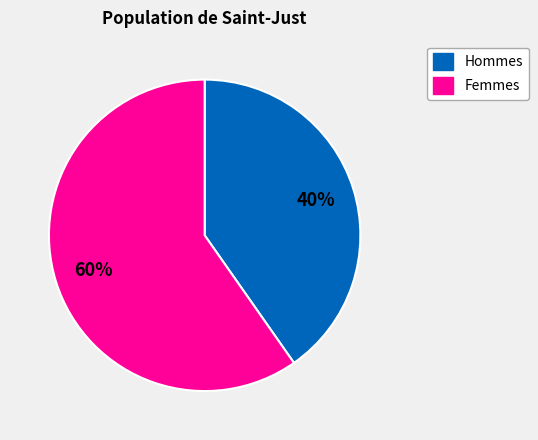

Does any single category account for the majority?

Yes